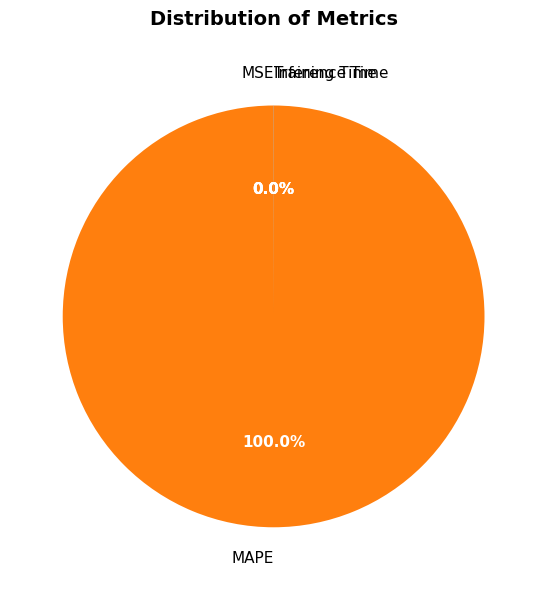

Which slice is the largest?

MAPE